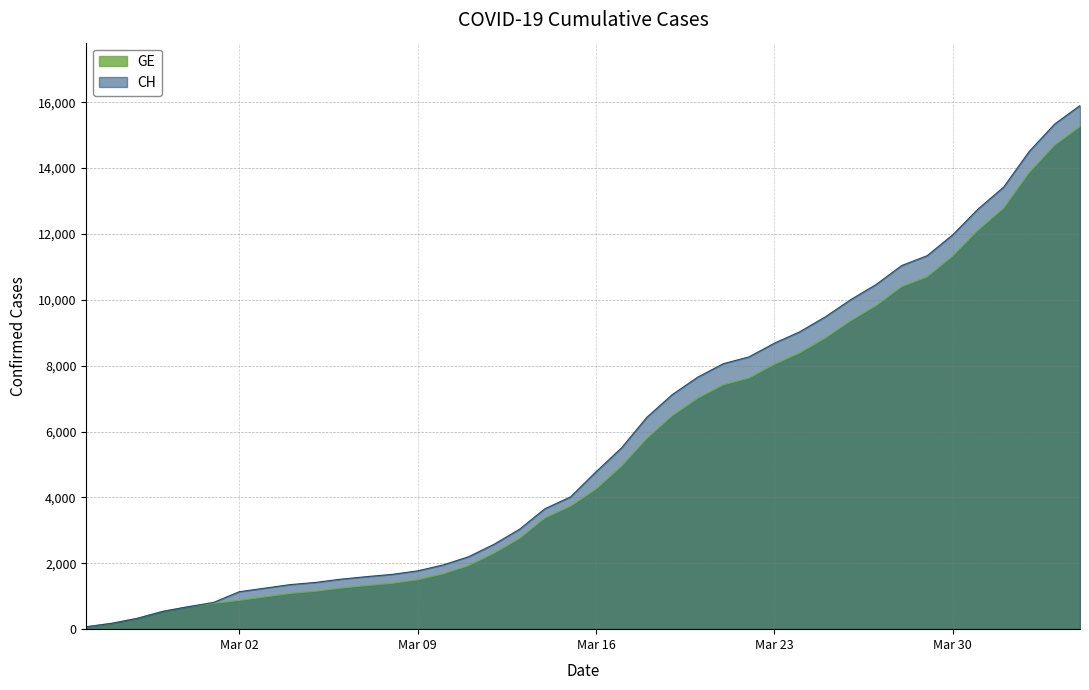

What is the maximum value shown in the chart?

15900